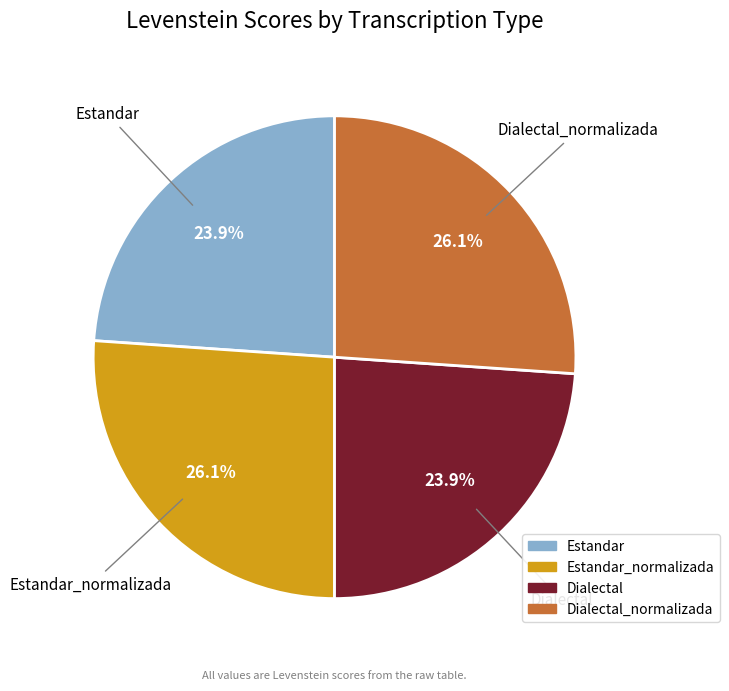

Count the number of slices in the pie.

4